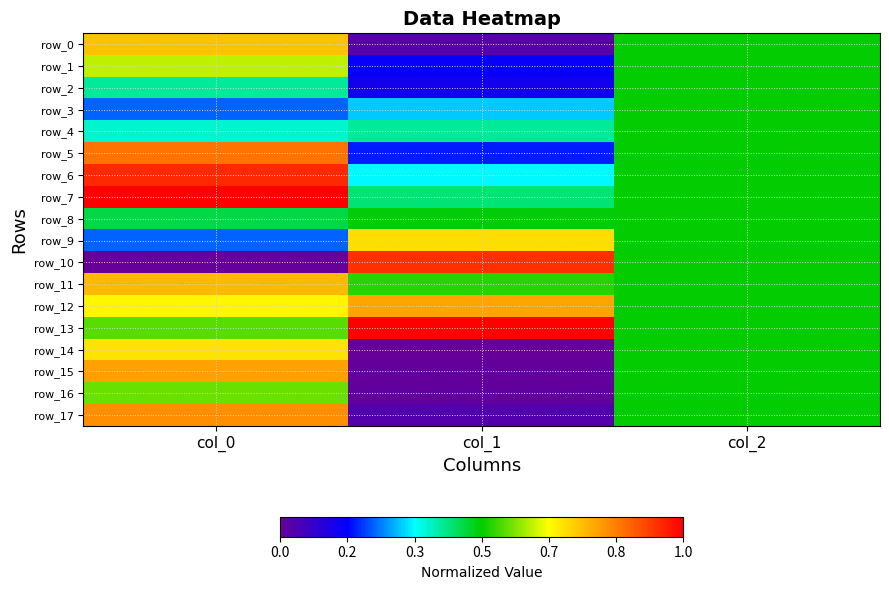

What is the total value across all series at col_1?

6.5